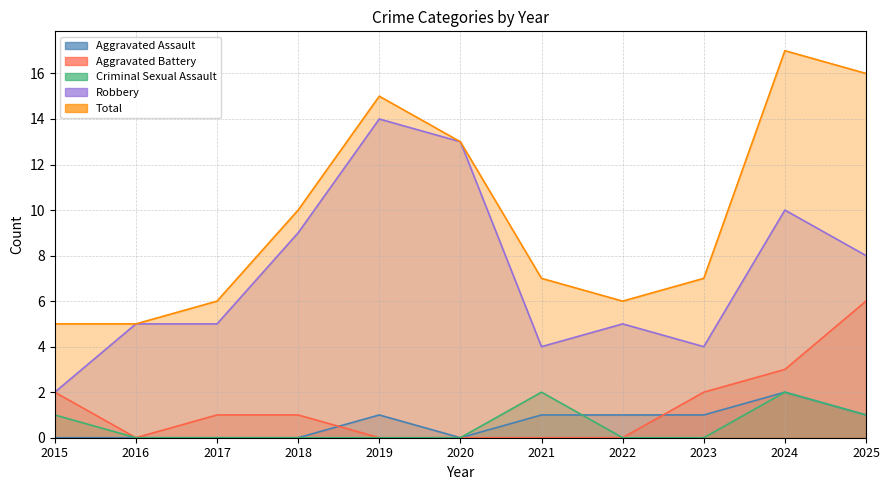

True or false: Aggravated Assault and Total intersect in this chart.

False